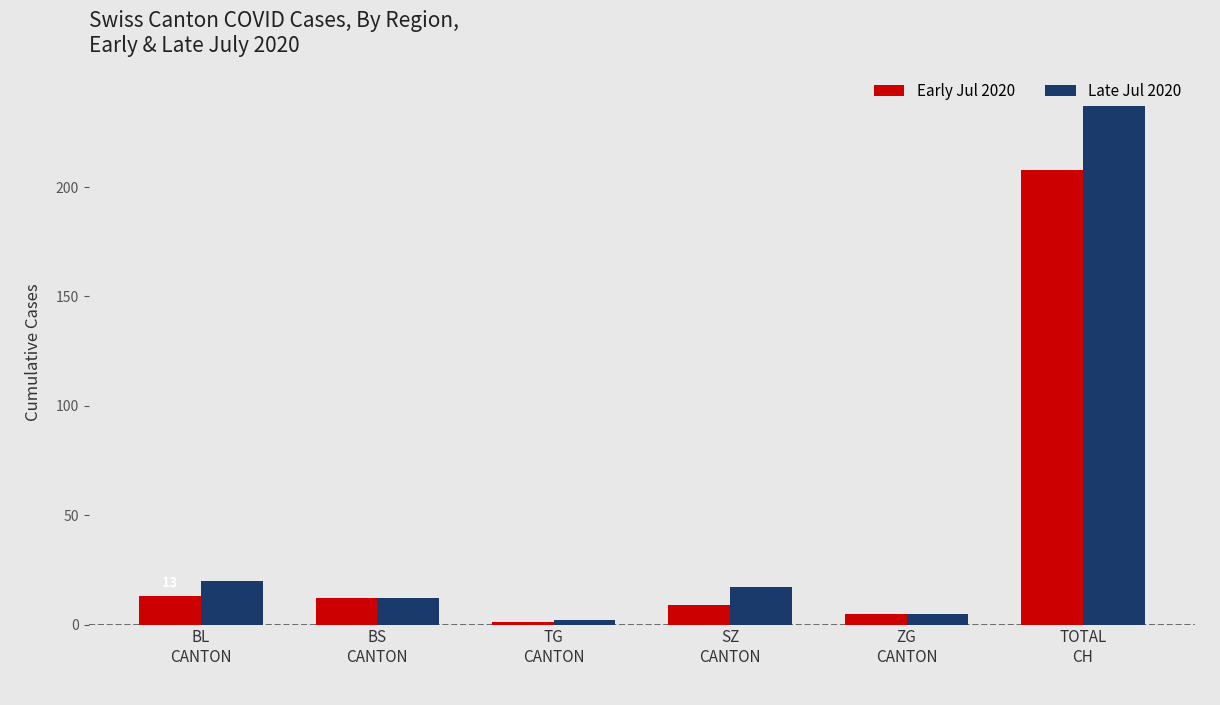

What is the difference between the maximum and second lowest values in the Early Jul 2020 series?

203